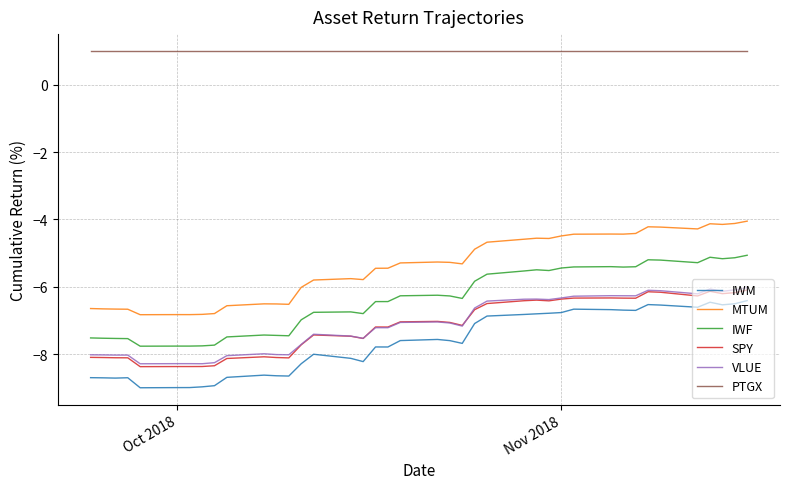

True or false: SPY and MTUM intersect in this chart.

False